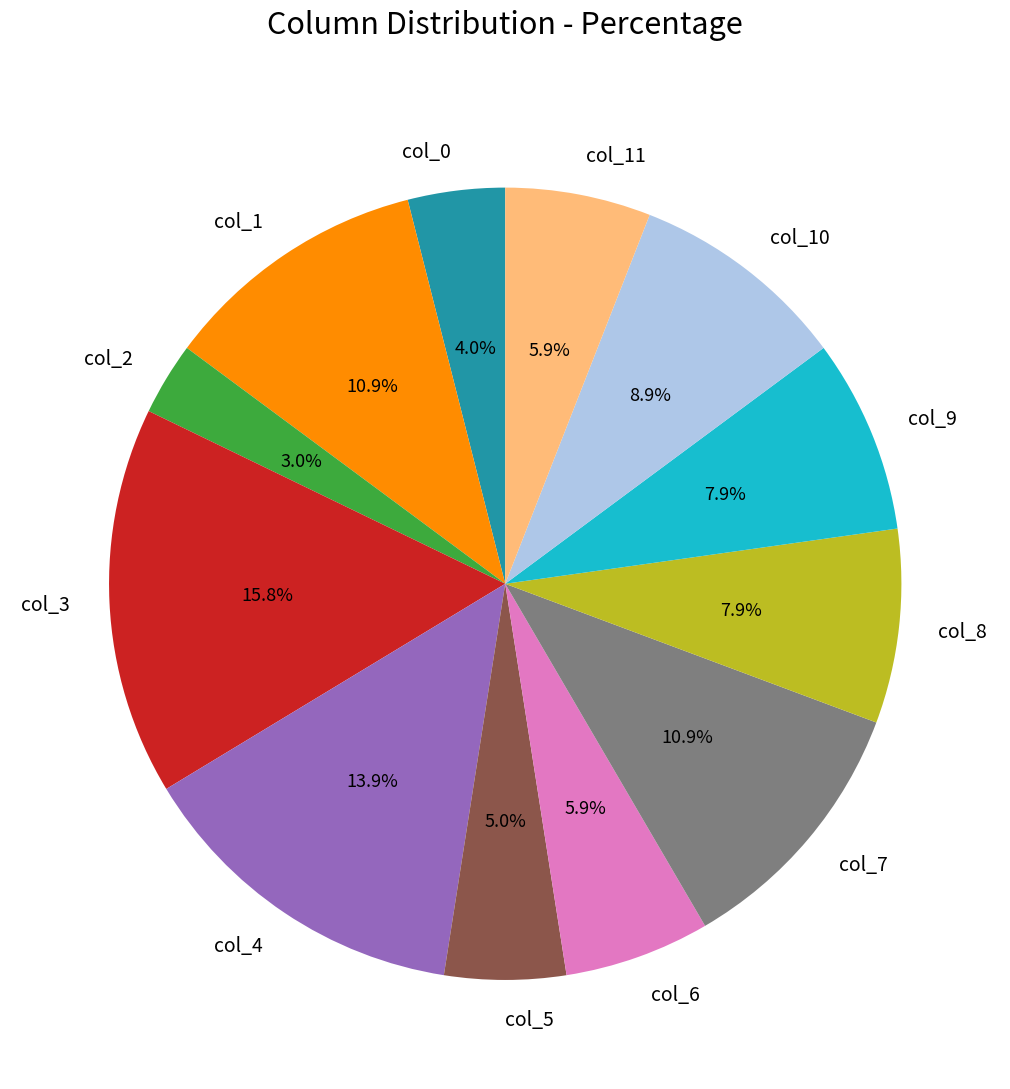

What percentage is the col_0 slice, to the nearest percent?

4%